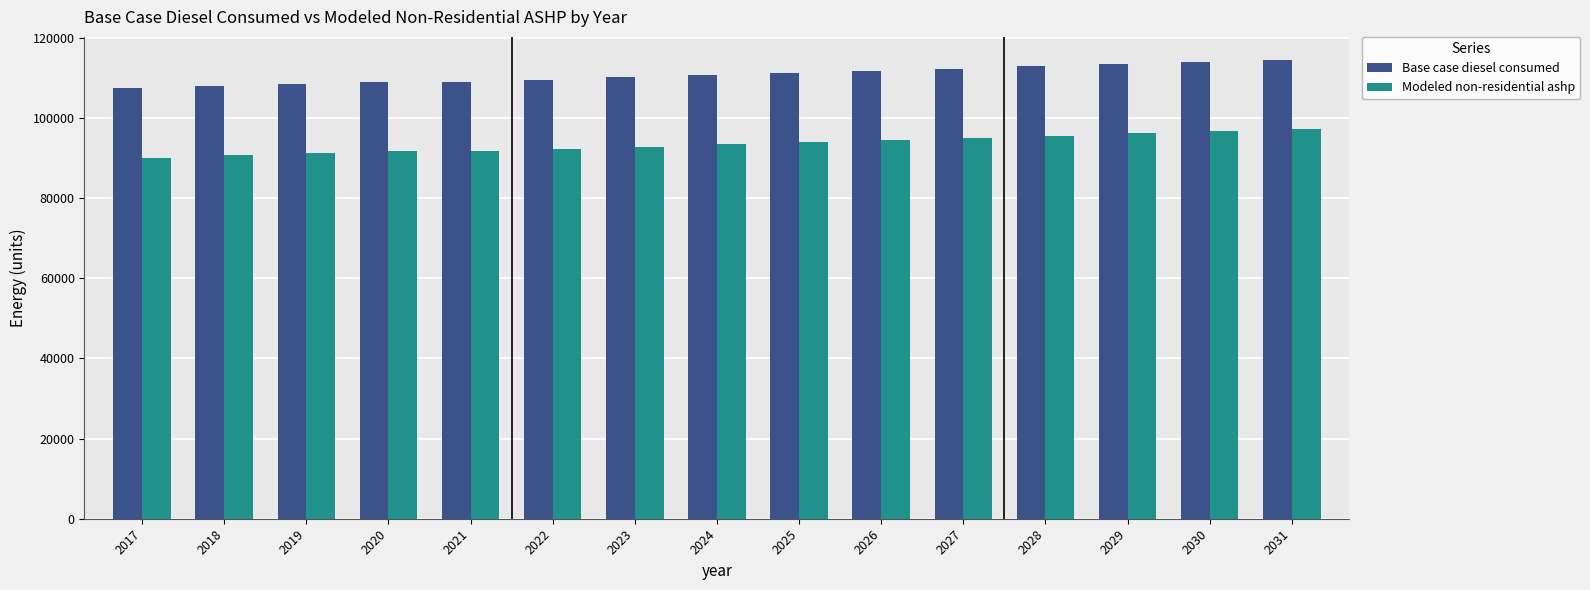

What is the difference between the Modeled non-residential ashp values at 2026 and 2018?

3828.0